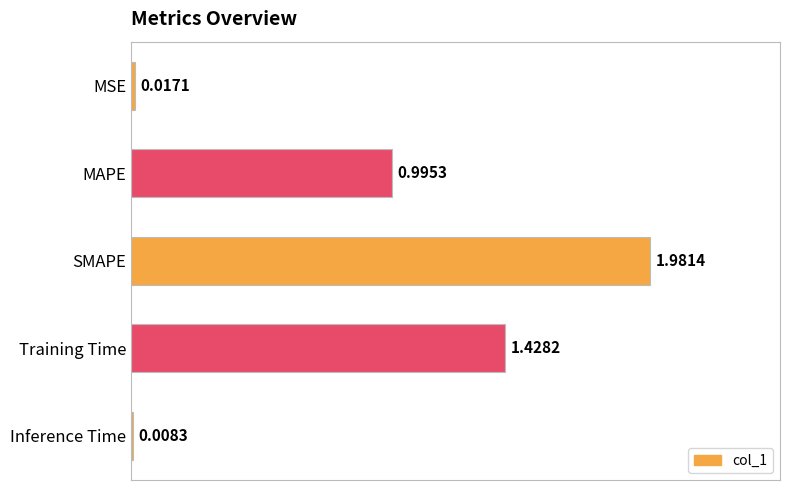

Which category has the lowest value across all series?

Inference Time